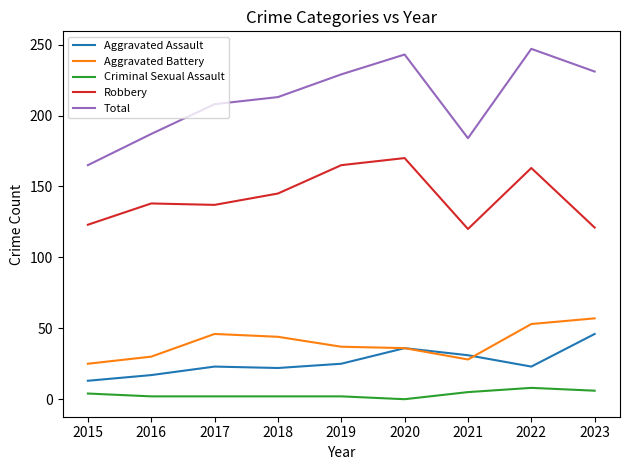

What is the difference between the Aggravated Assault values at 2017 and 2019?

2